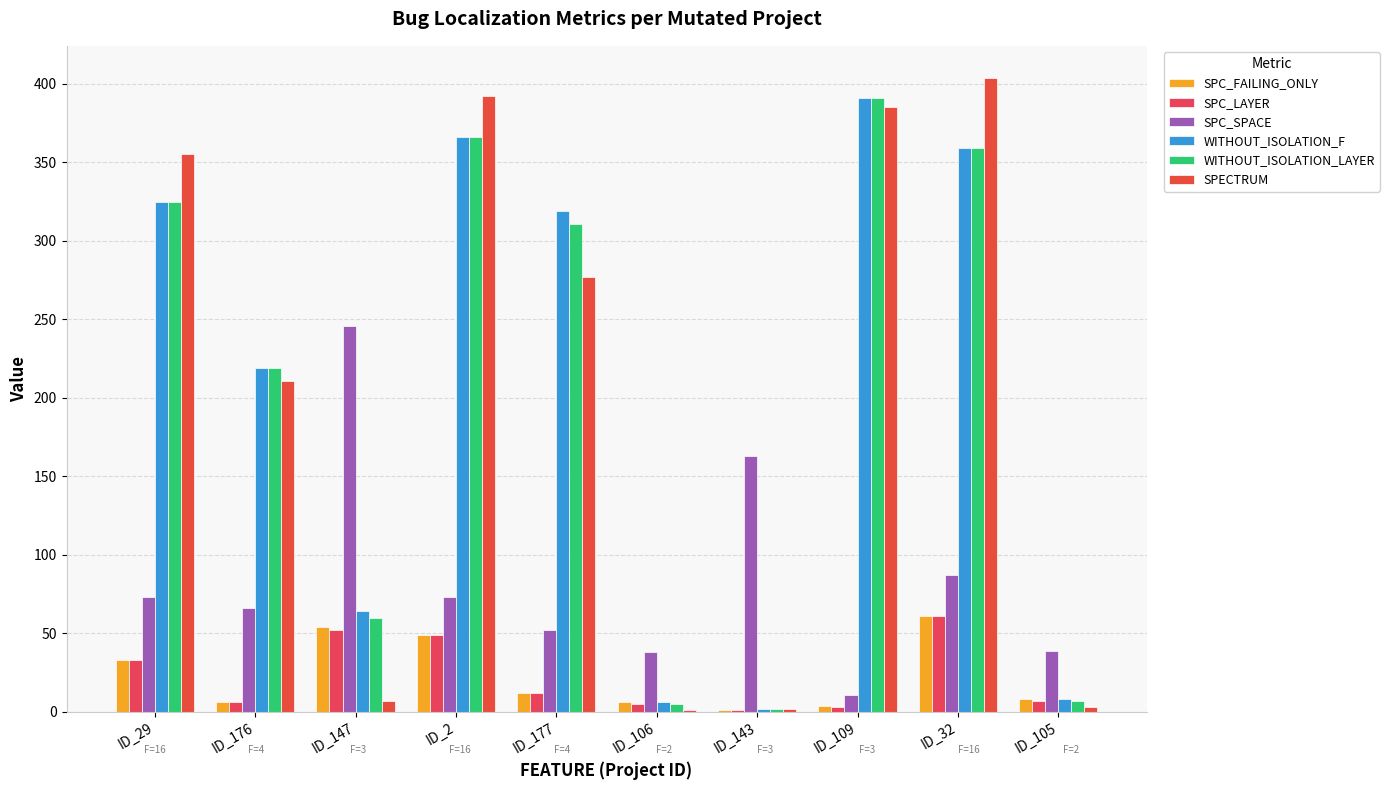

At which label is SPC_SPACE closest to 128?

ID_143